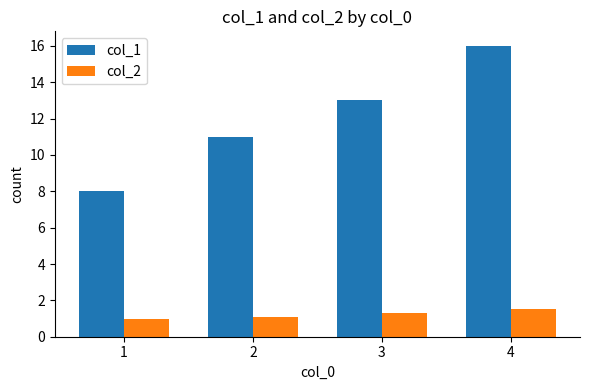

At how many categories does at least one series exceed 6?

4